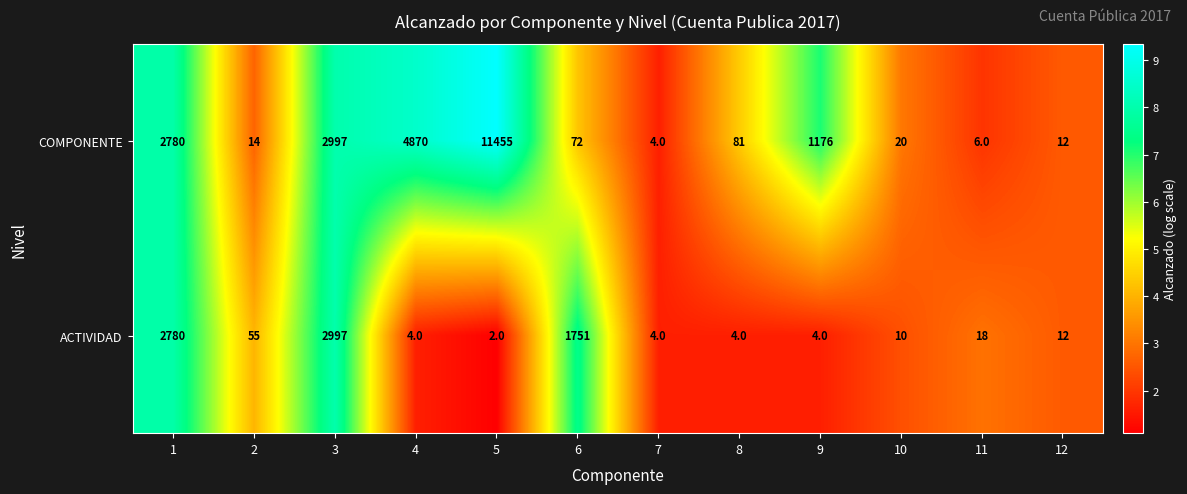

The ACTIVIDAD series shows 10 at 10. True or false?

True